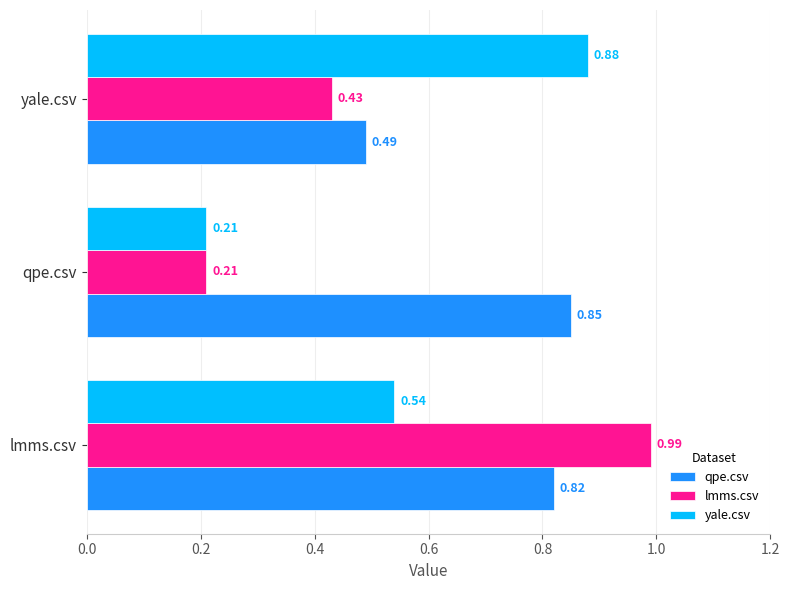

What is the sum of all lmms.csv values?

1.6